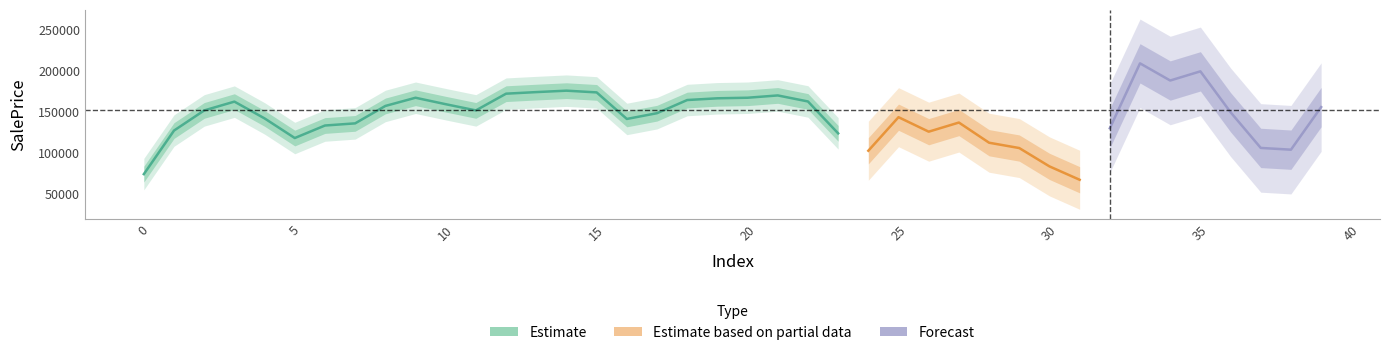

Does the chart display data point markers on the line(s)?

No